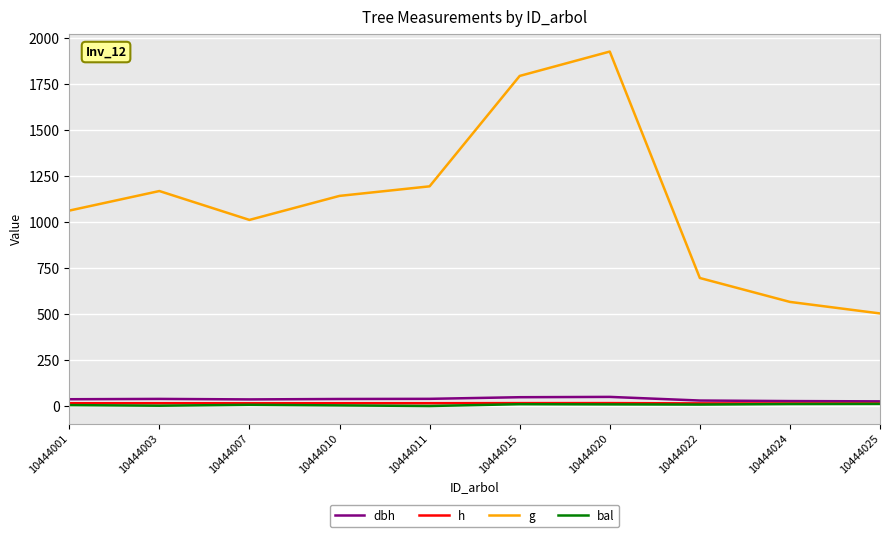

Between 10444011 and 10444024, which series saw the biggest shift?

g